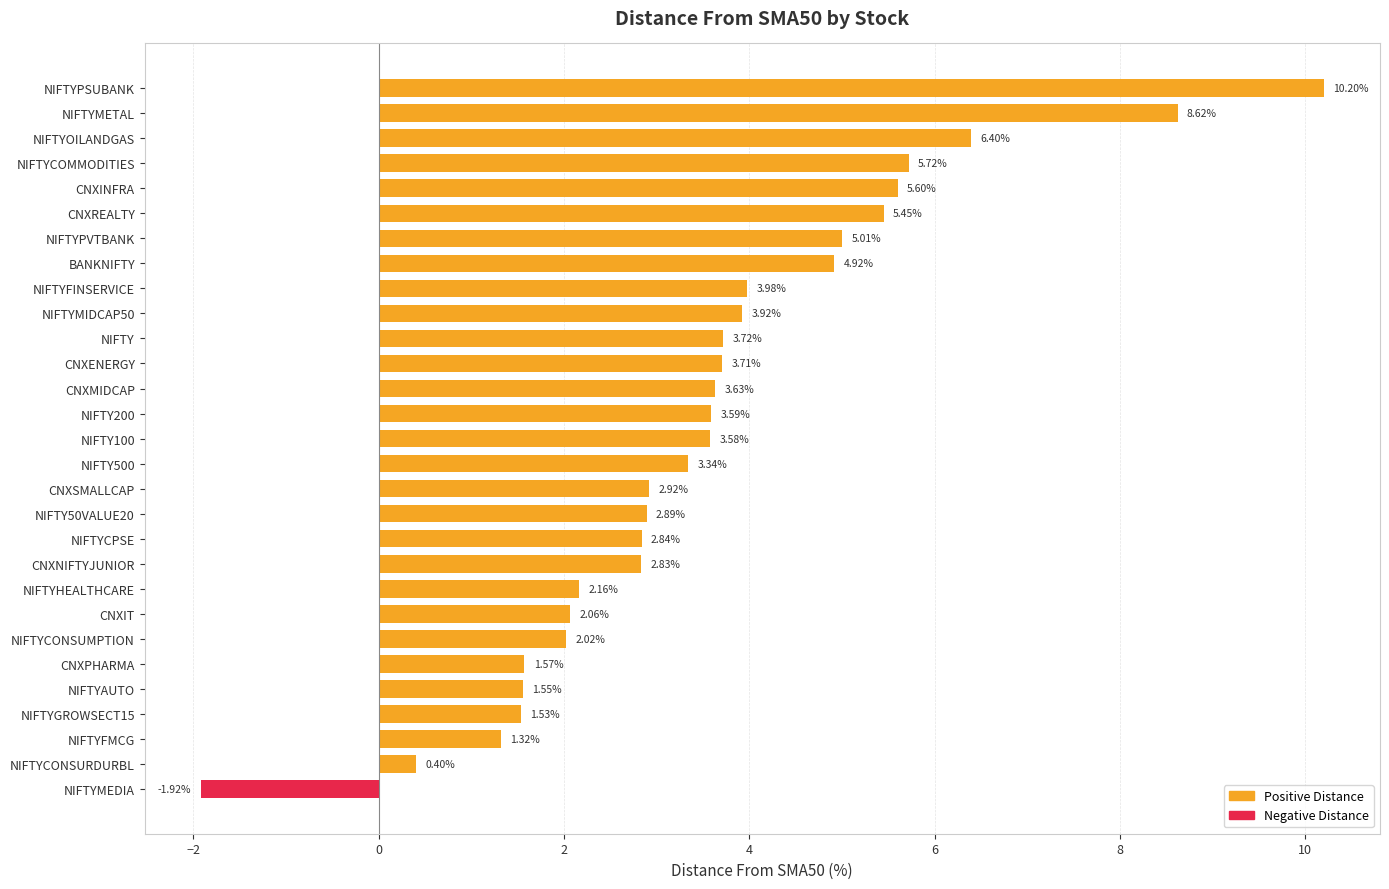

The value at CNXINFRA is 5.6. True or false?

True